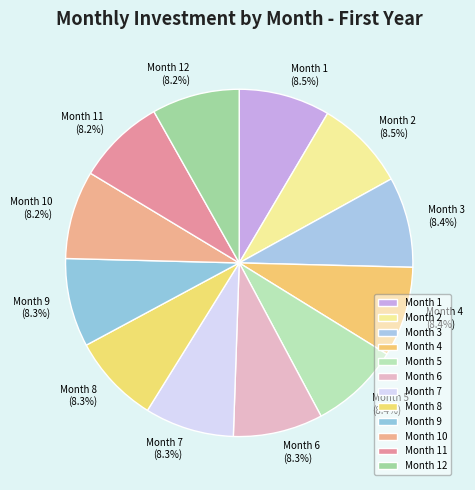

What is the ratio of the value at Month 6 to the value at Month 7?

1.0